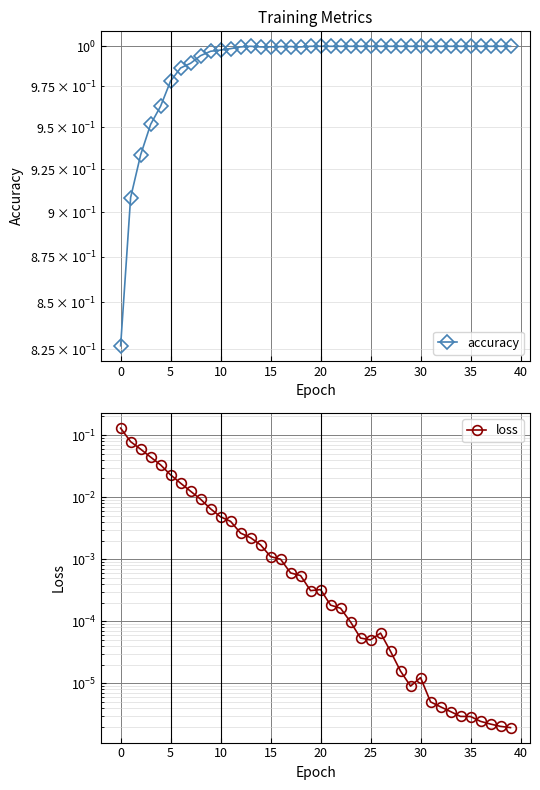

Is this an area chart (filled region under the line)?

No